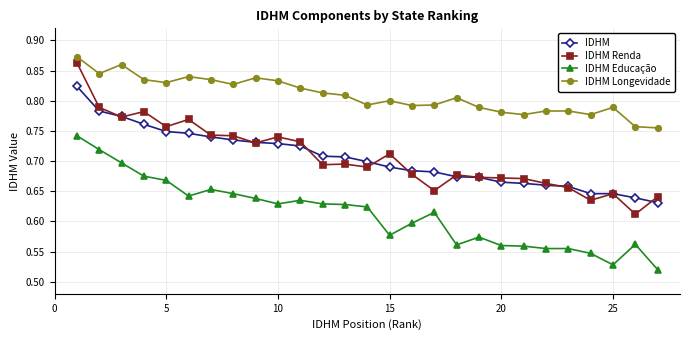

Which series has the largest range (max minus min)?

IDHM Renda